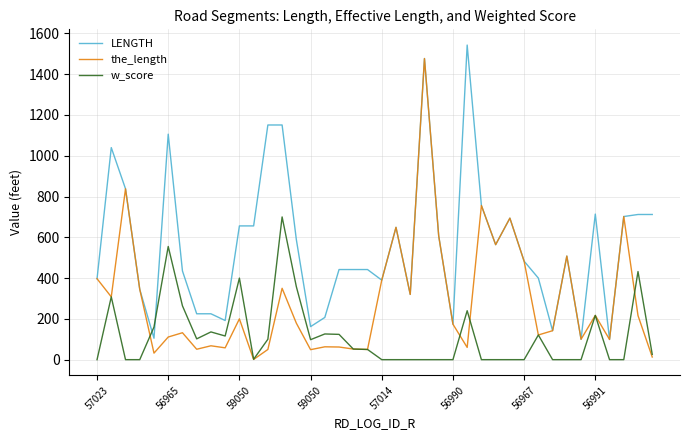

Which series has the largest total across all categories?

LENGTH